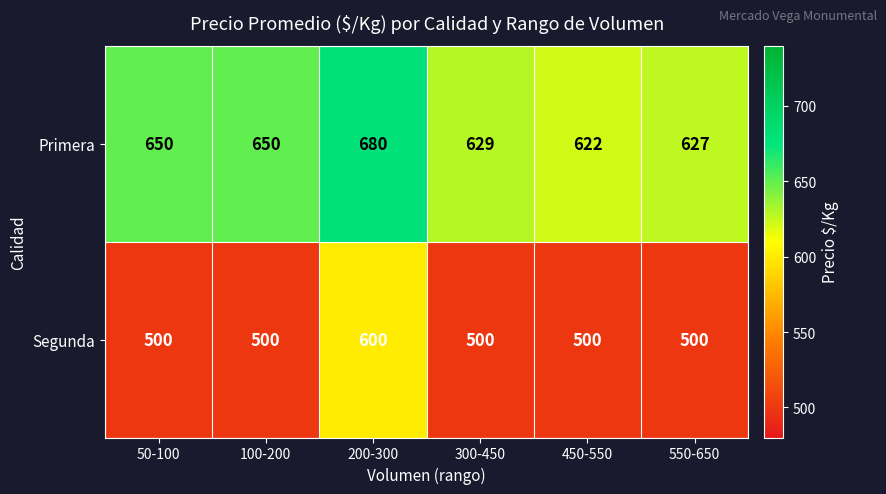

How many categories are shown in the chart?

6